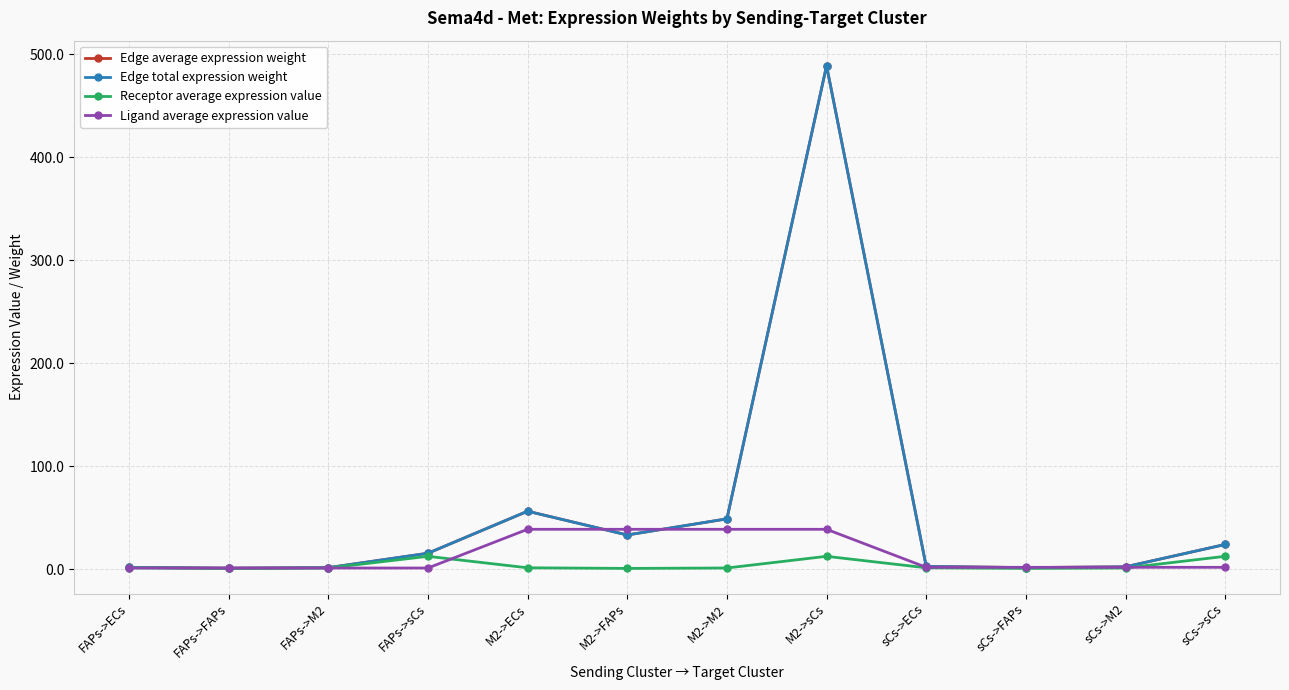

Is it true that Edge average expression weight equals 49.0 at M2->M2?

True